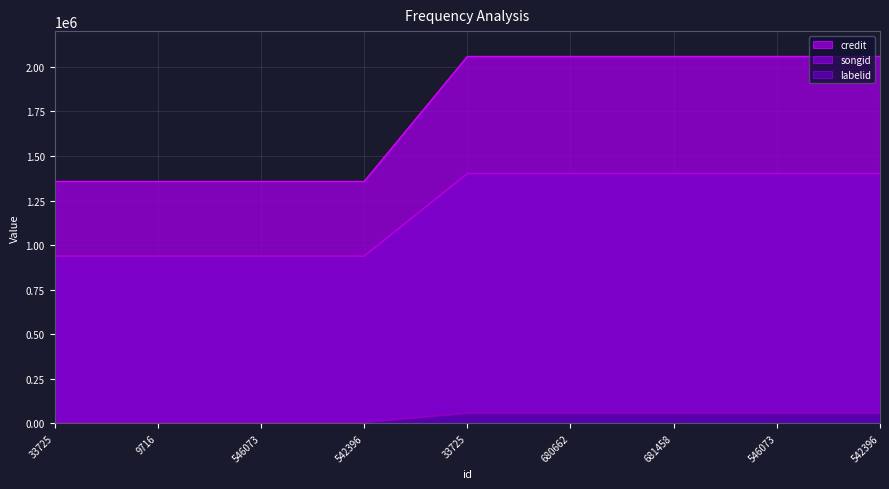

True or false: songid and credit cross at least once.

False